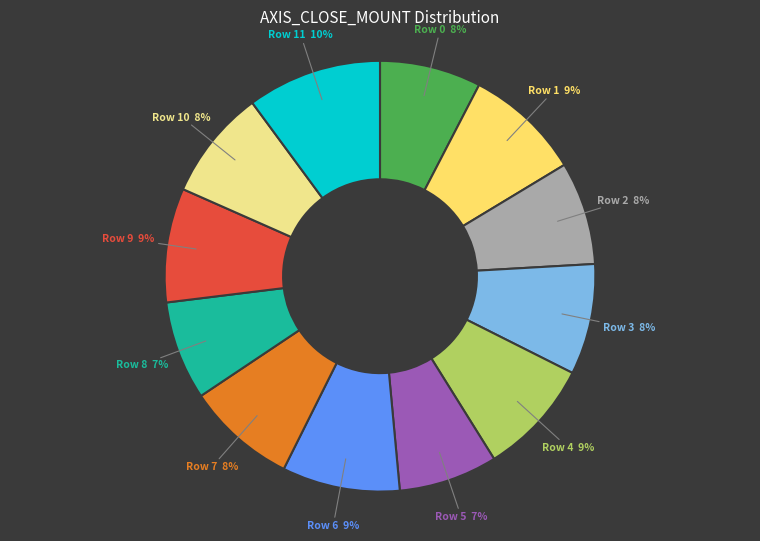

Is it true that Row 5 is 7% of the pie?

True